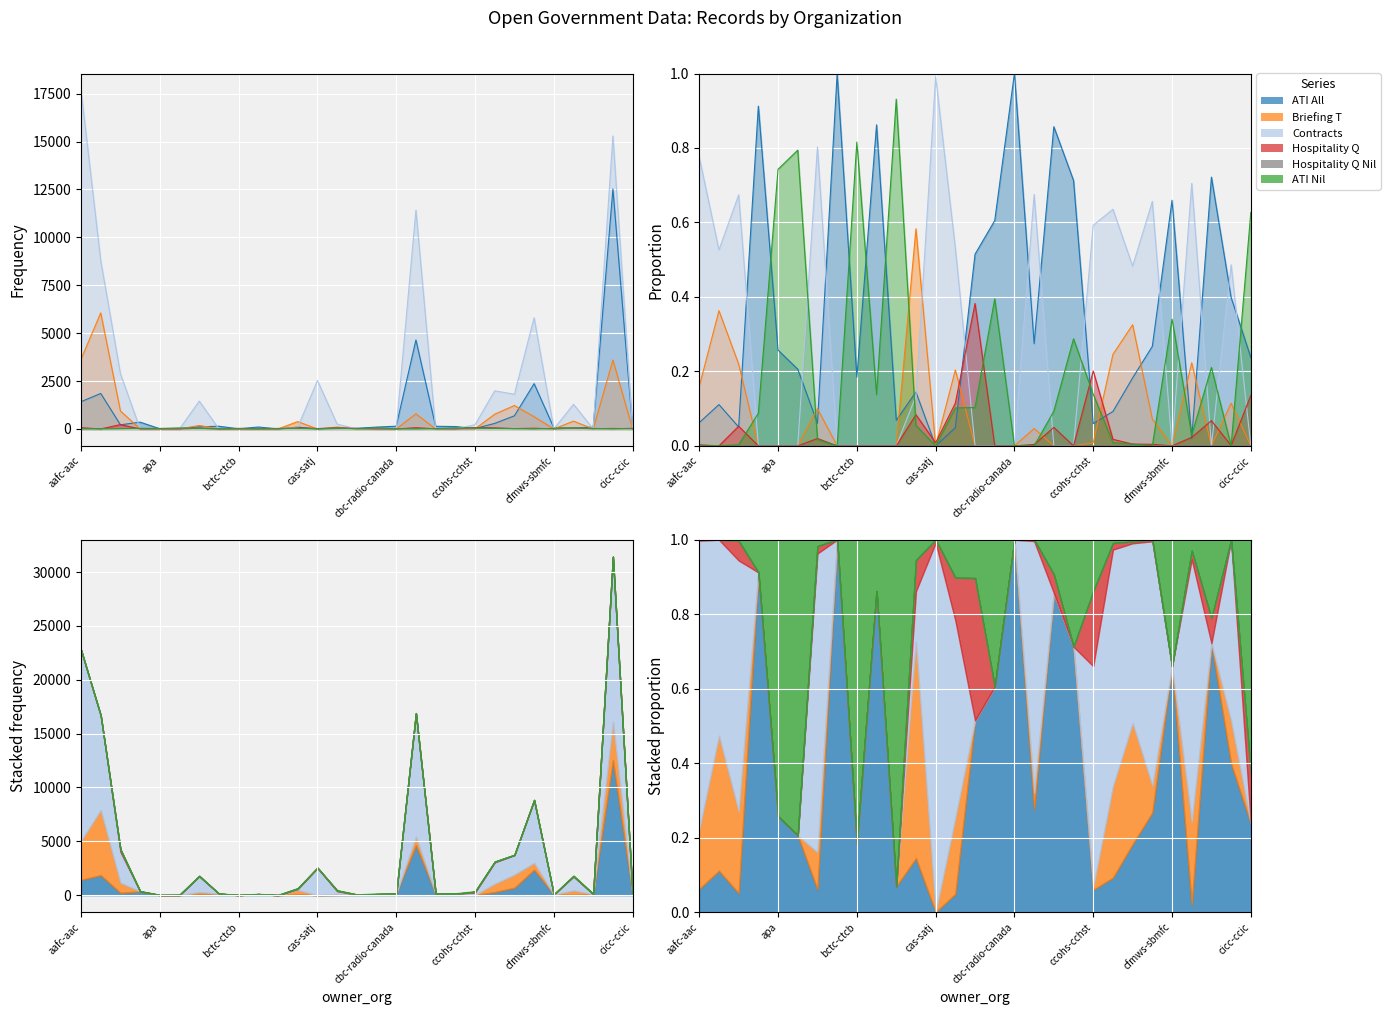

Count the hospitalityq_nil values in the range 0 to 1.

29